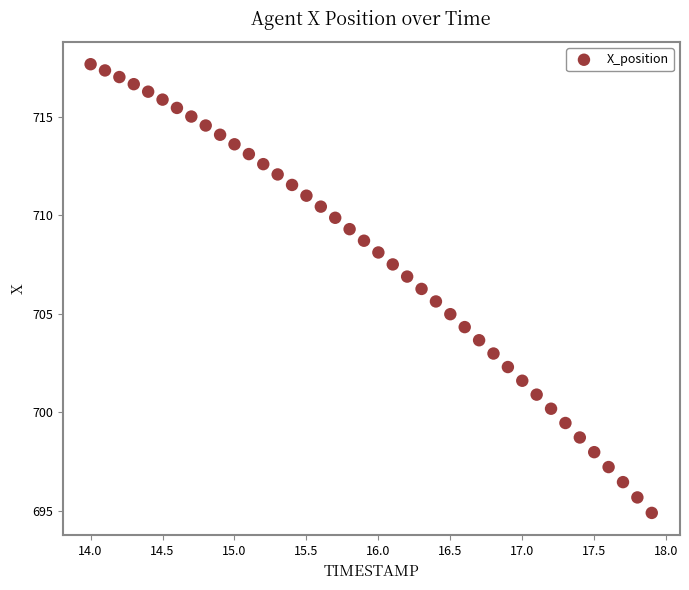

What is the range of Y values (max minus min)?

22.8